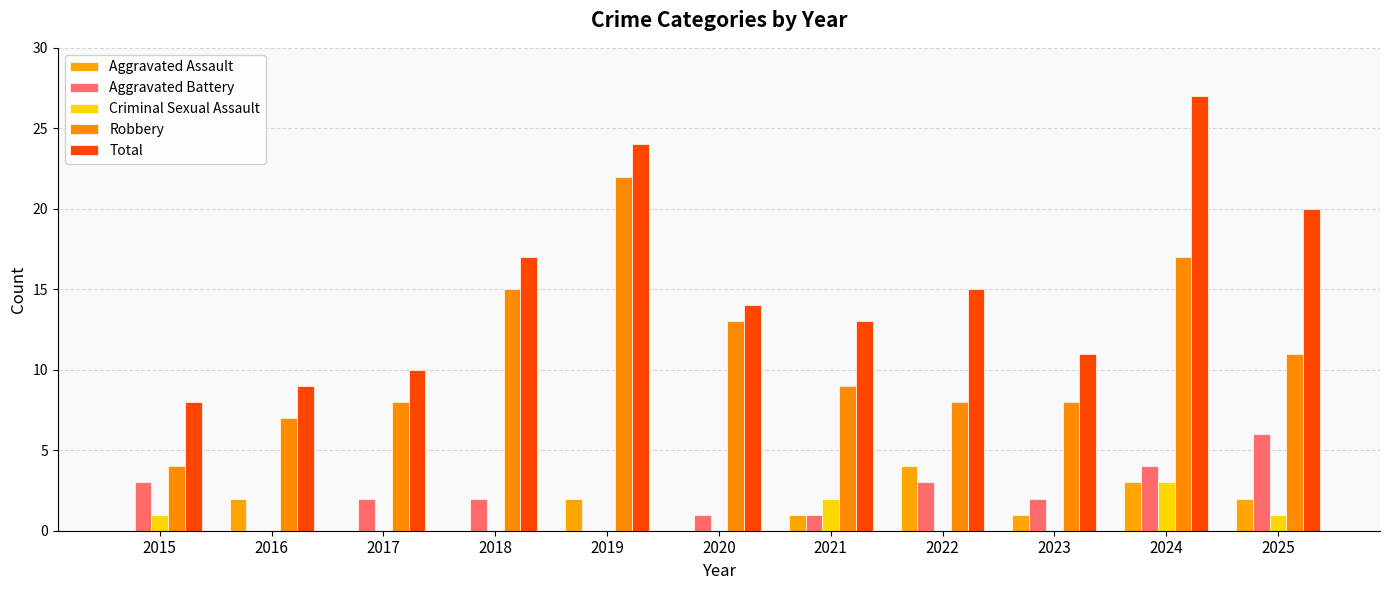

List the series in order of their peak value, highest first.

Total, Robbery, Aggravated Battery, Aggravated Assault, Criminal Sexual Assault